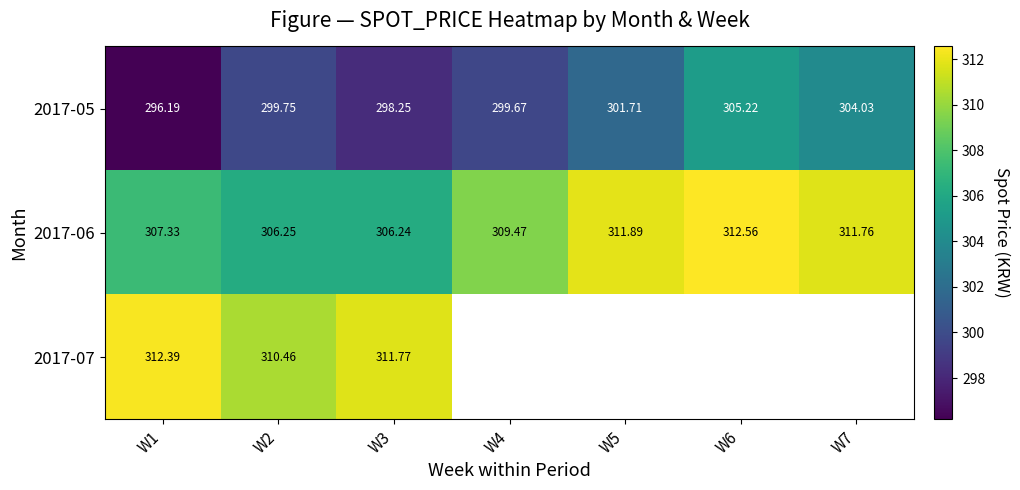

Is the value of 2017-05 at W7 greater than the value of 2017-06 at W7?

No